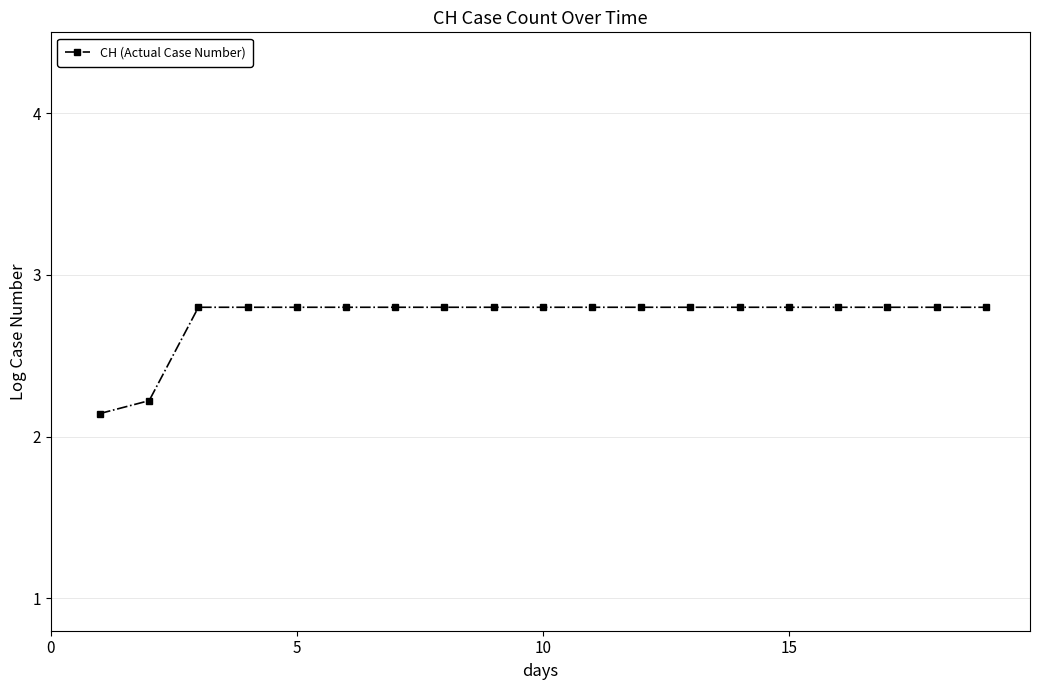

Which has a higher value, 5 or 15?

5